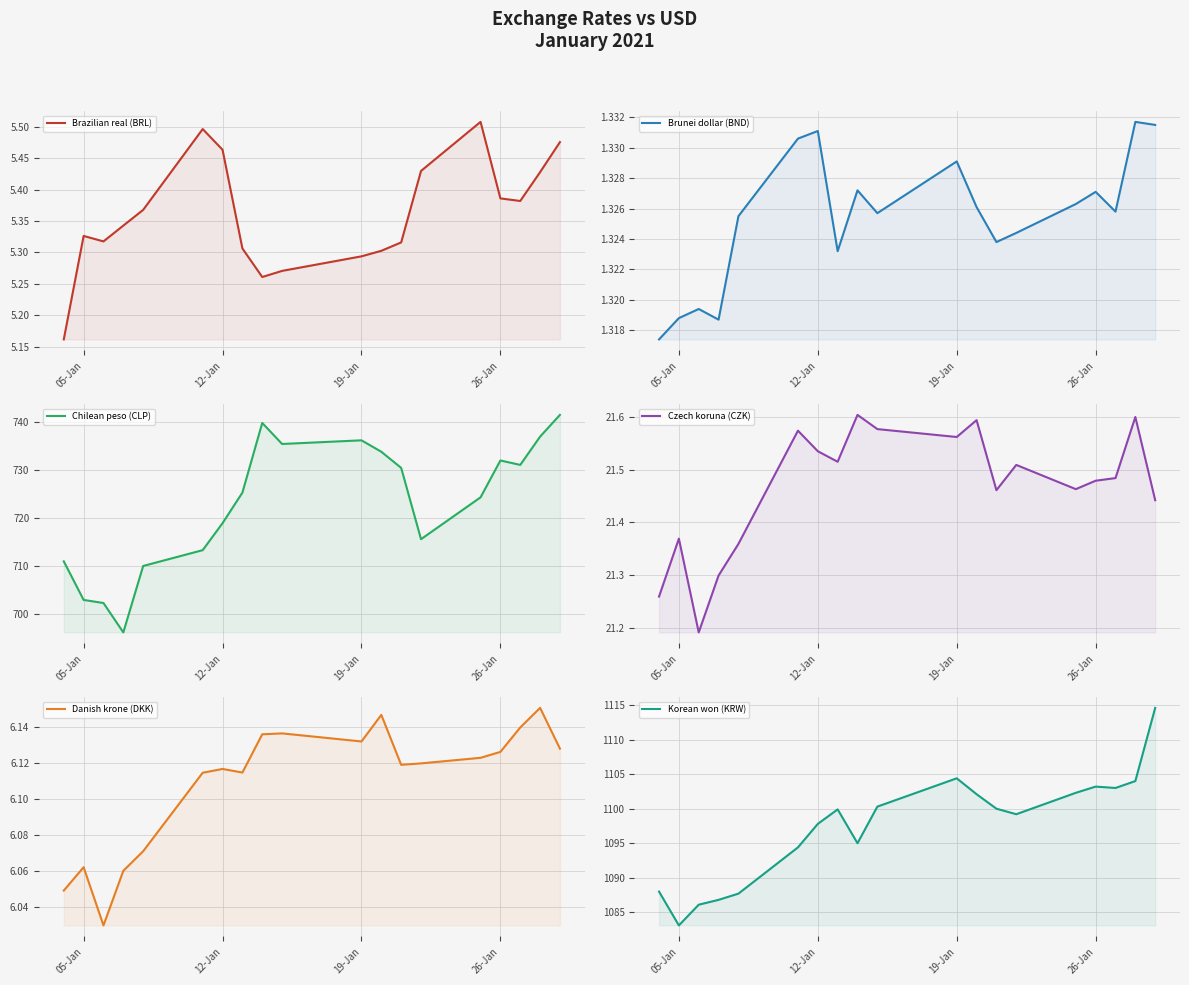

True or false: Korean won (KRW) and Czech koruna (CZK) intersect in this chart.

False